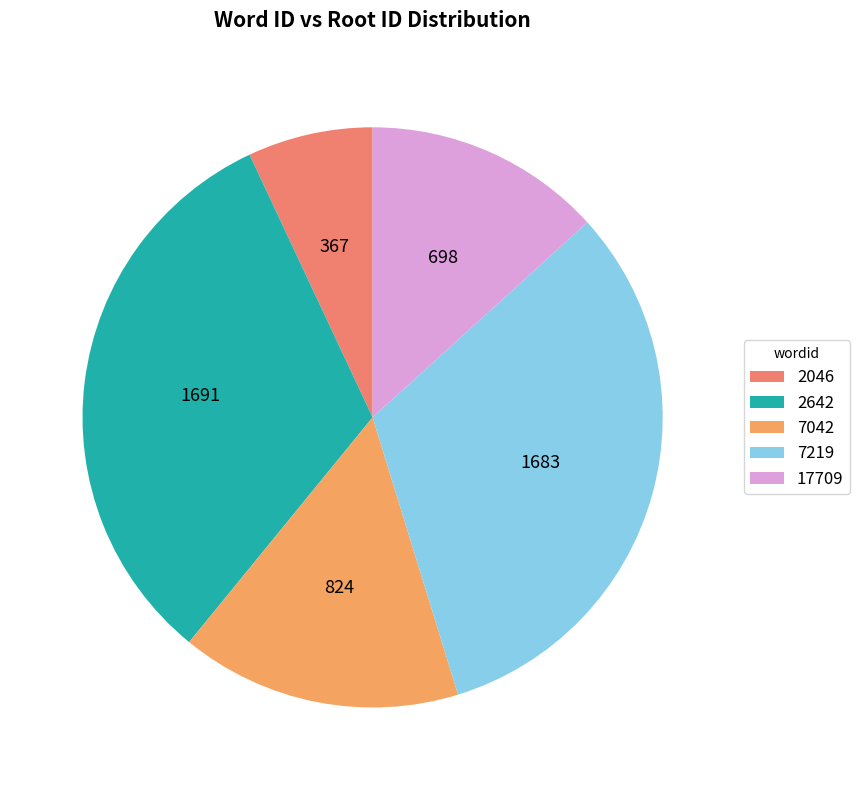

Does 2046 account for over 50% of the chart?

No